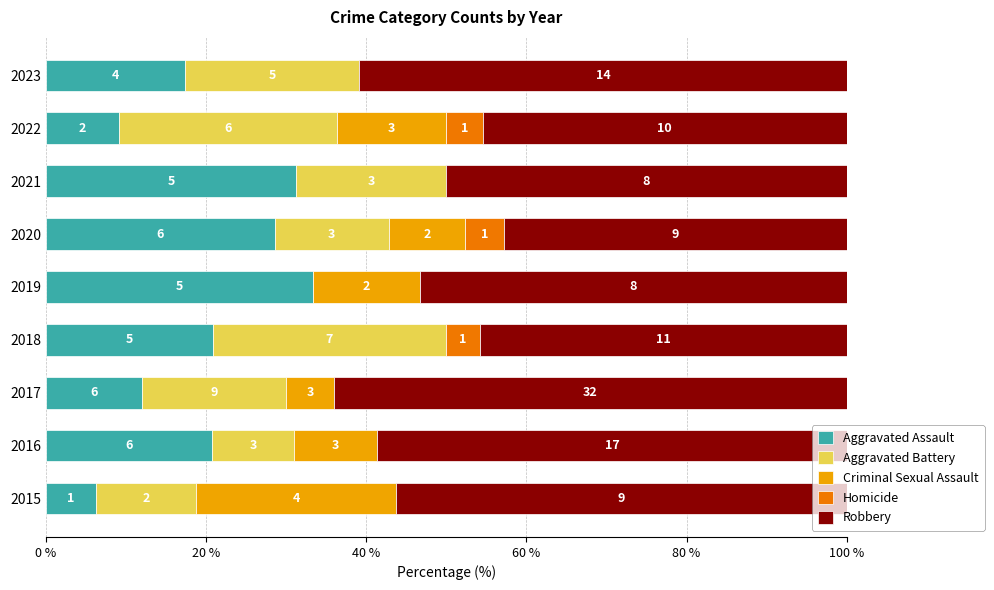

What are all the series names shown in the legend?

Aggravated Assault, Aggravated Battery, Criminal Sexual Assault, Homicide, Robbery